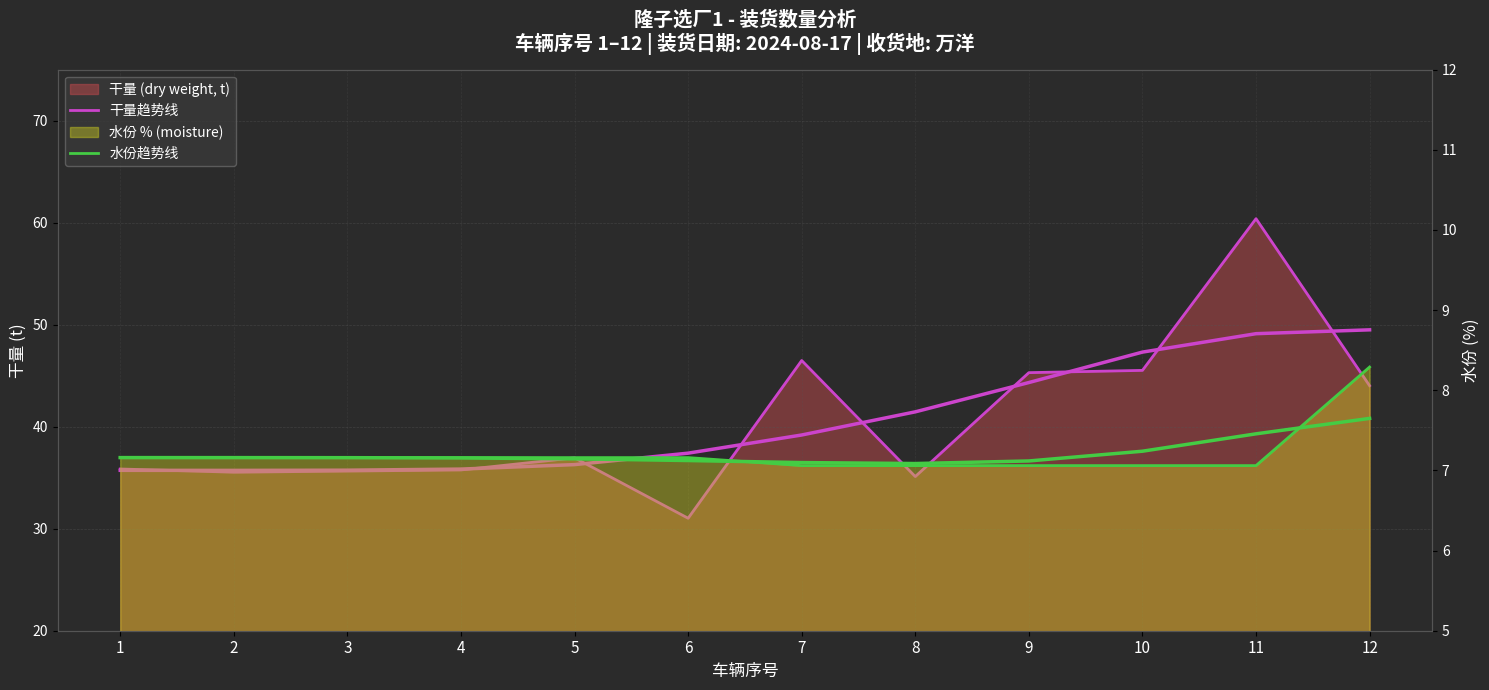

What is the lowest value of the 干量趋势线 series?

31.0